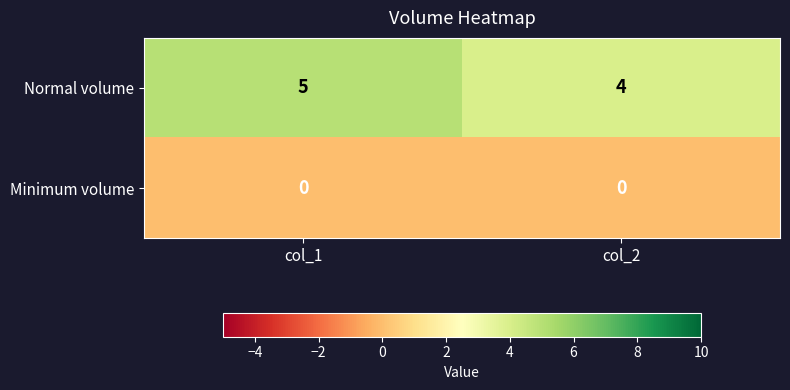

At col_2, list the series in order from smallest to largest.

Minimum volume, Normal volume